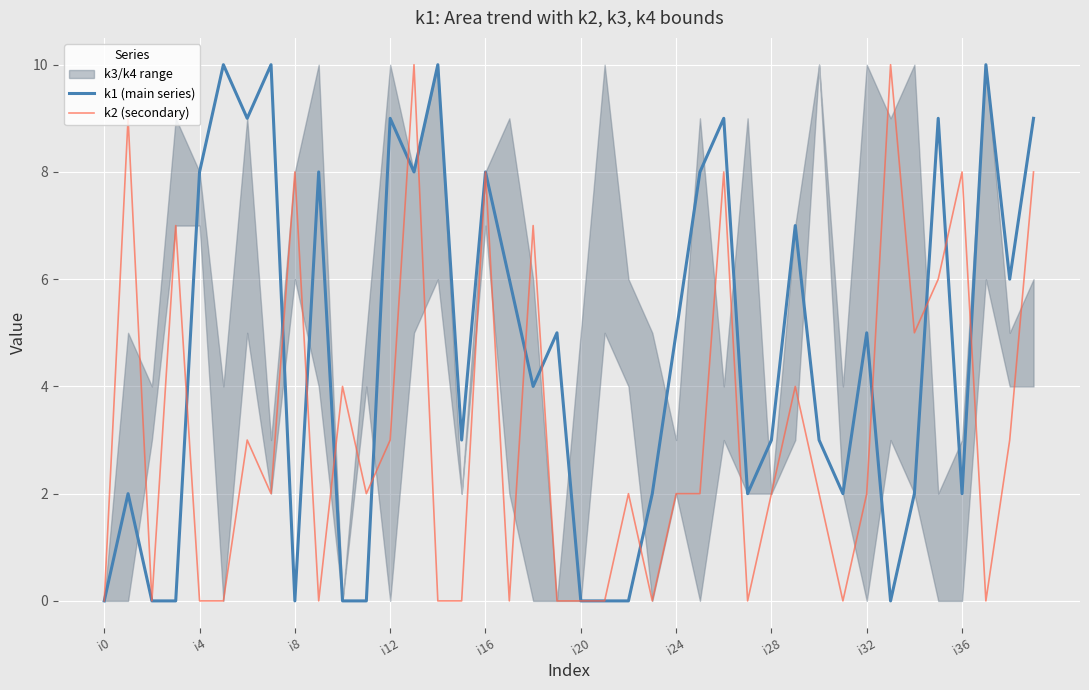

The k2 (secondary) series shows 1 at i32. True or false?

False